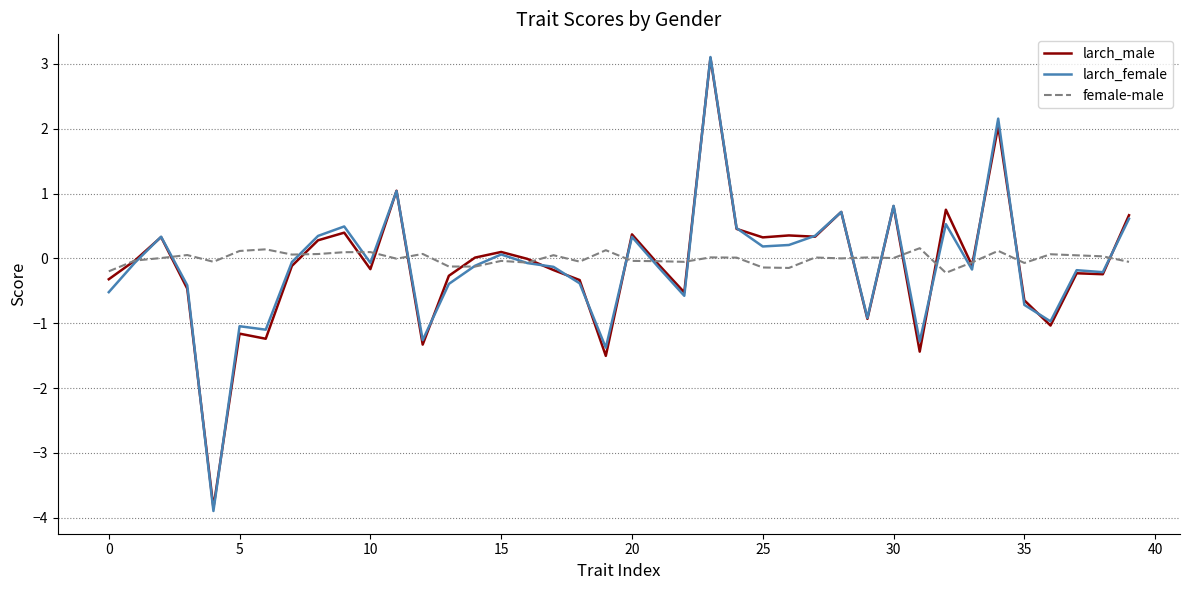

How many intersections are there between larch_female and female-male?

19